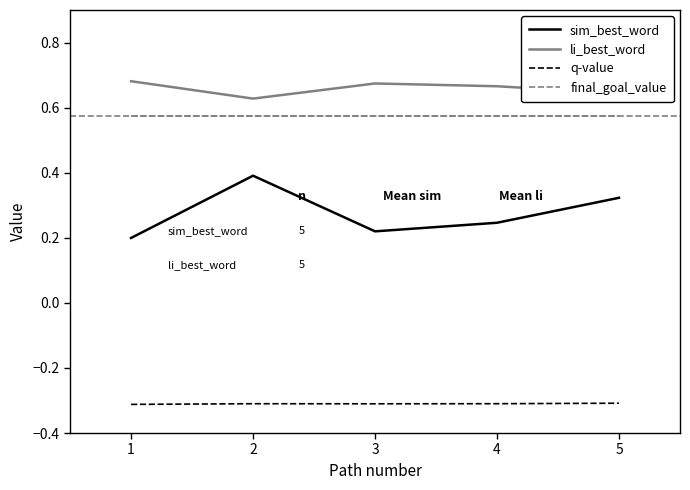

What is the sum of the q-value values at 2 and 5?

-0.6